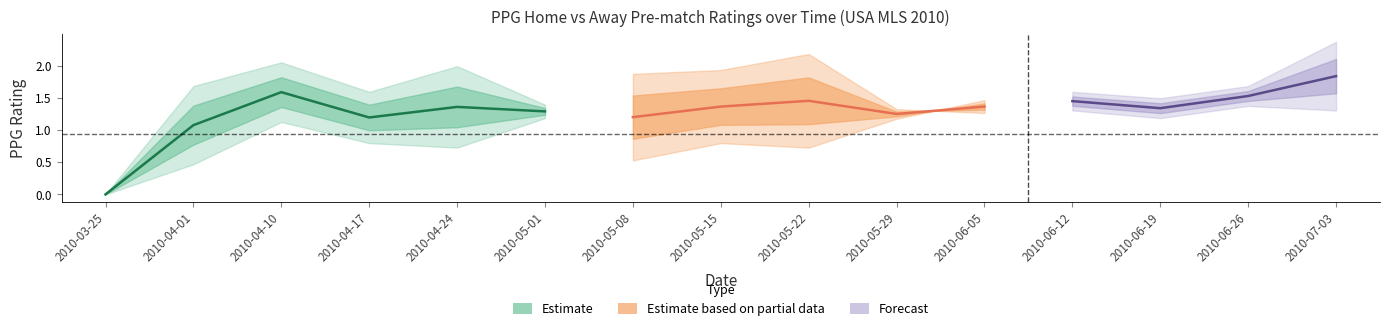

What is the sum of all PPG_Home_Pre values?

24.5